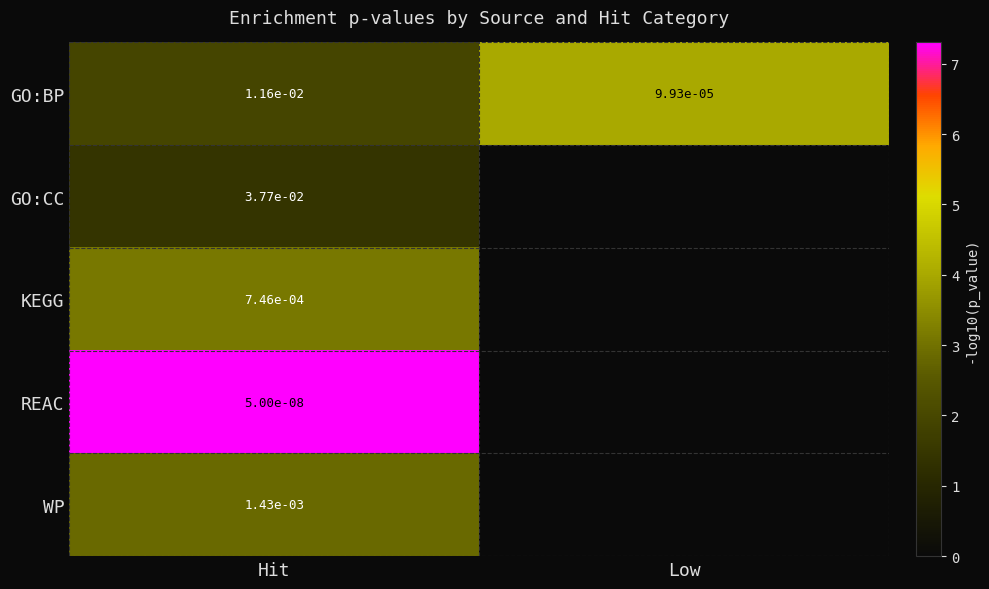

True or false: REAC has a value of 0.0 at Hit.

True